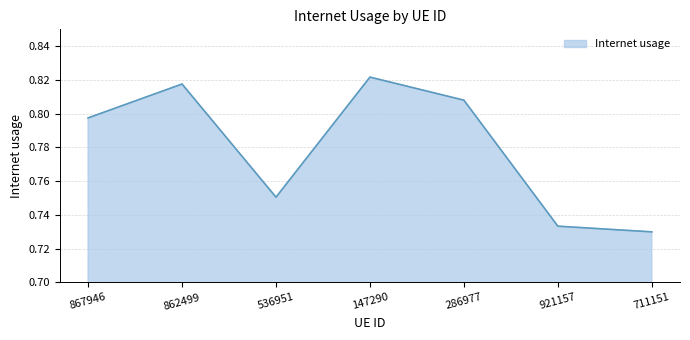

Where is the data nearest to the value 0?

711151